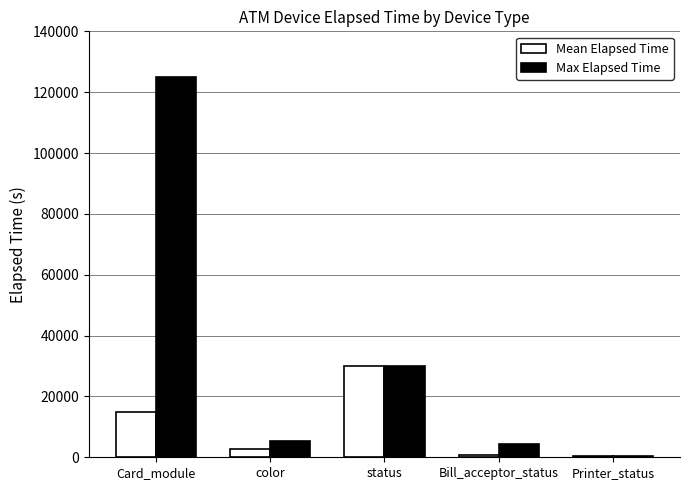

What is the maximum value shown in the chart?

125068.0